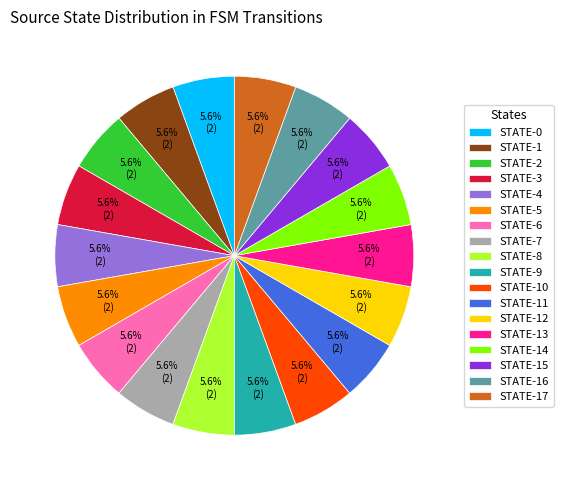

What is the ratio of the value at STATE-0 to the value at STATE-8?

1.0